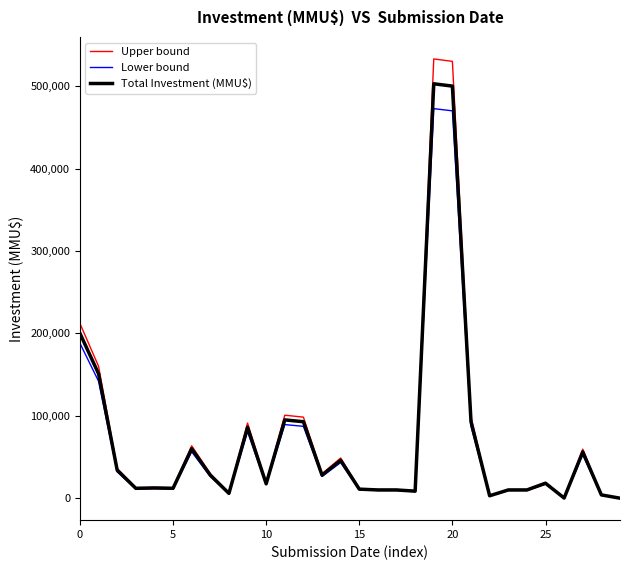

How many lines are shown in the chart?

3